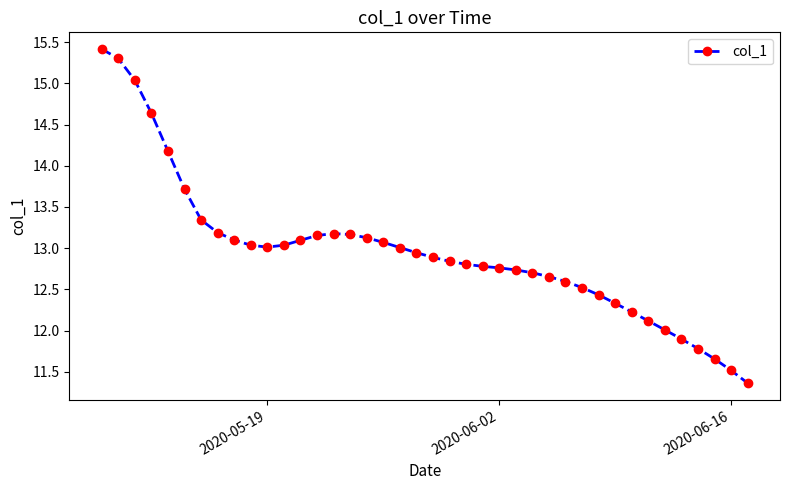

Count the number of data series in this chart.

1